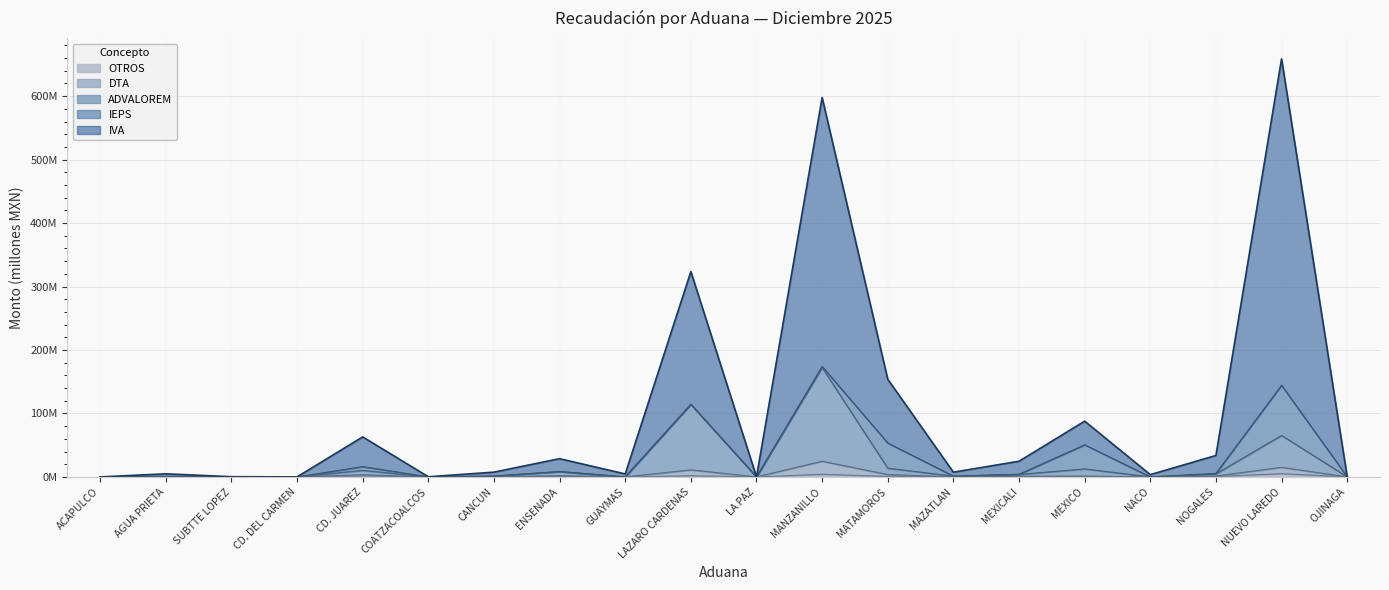

True or false: DTA and IVA intersect in this chart.

False